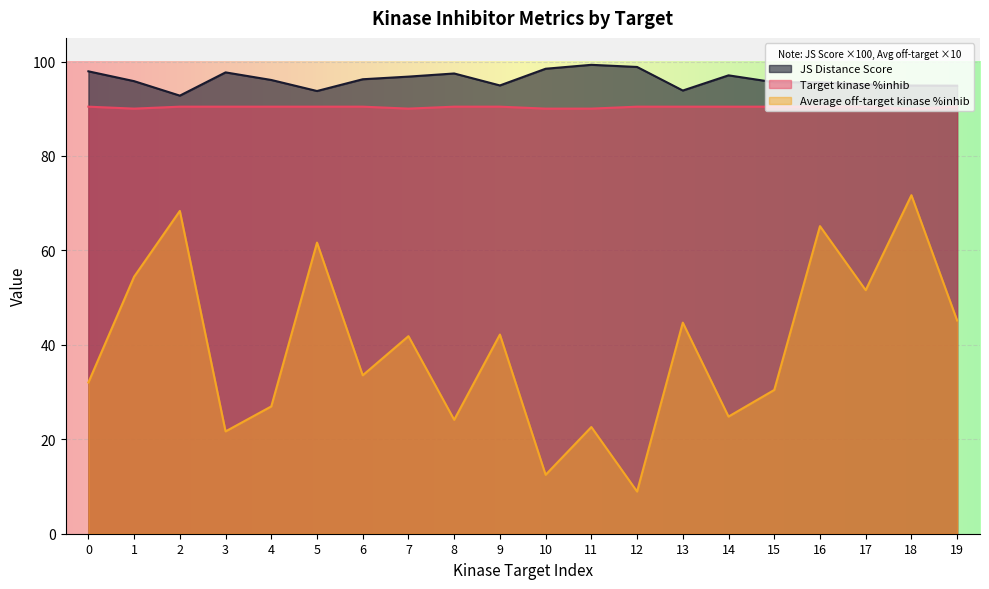

Which series has the largest range (max minus min)?

Average off-target kinase %inhib